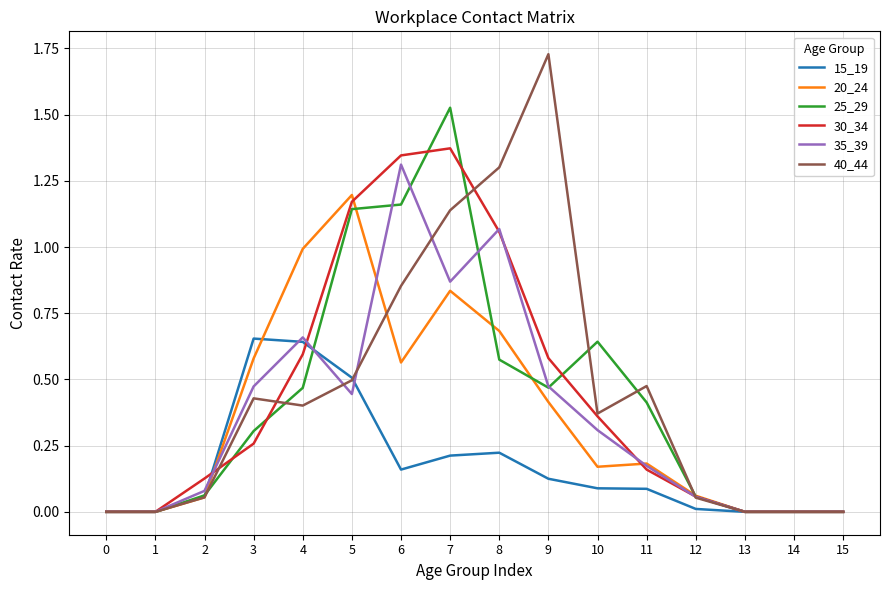

Is the value of 40_44 at 10 greater than the value of 25_29 at 5?

No